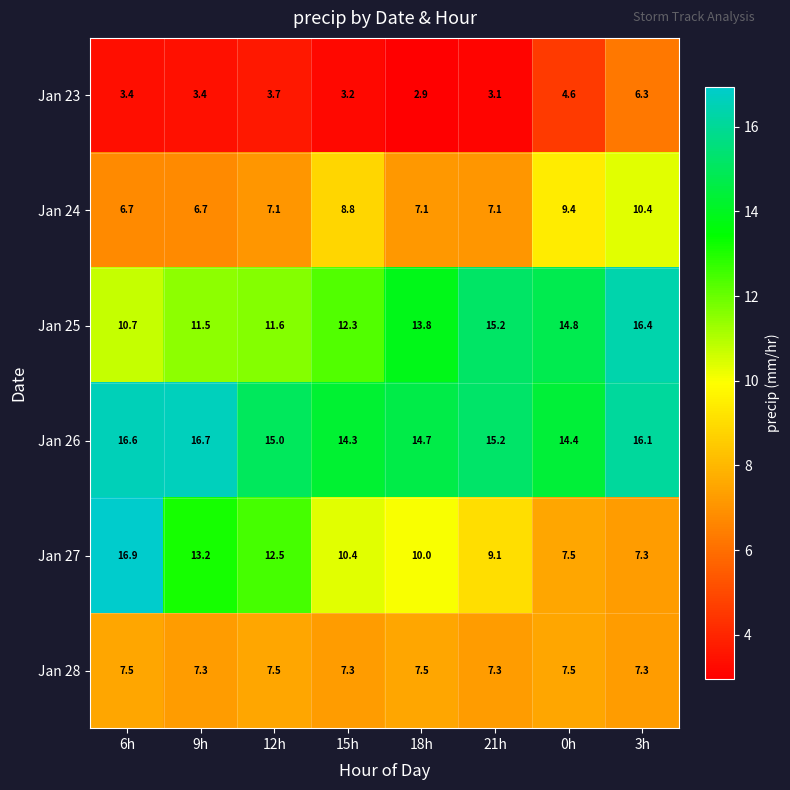

Is it true that Jan 27 equals 8.4 at 6h?

False